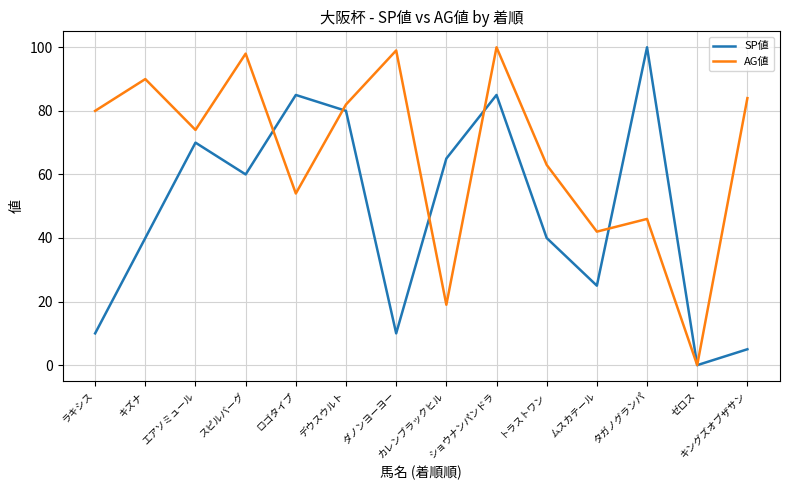

Between キズナ and タガノグランパ, which series saw the biggest shift?

SP値